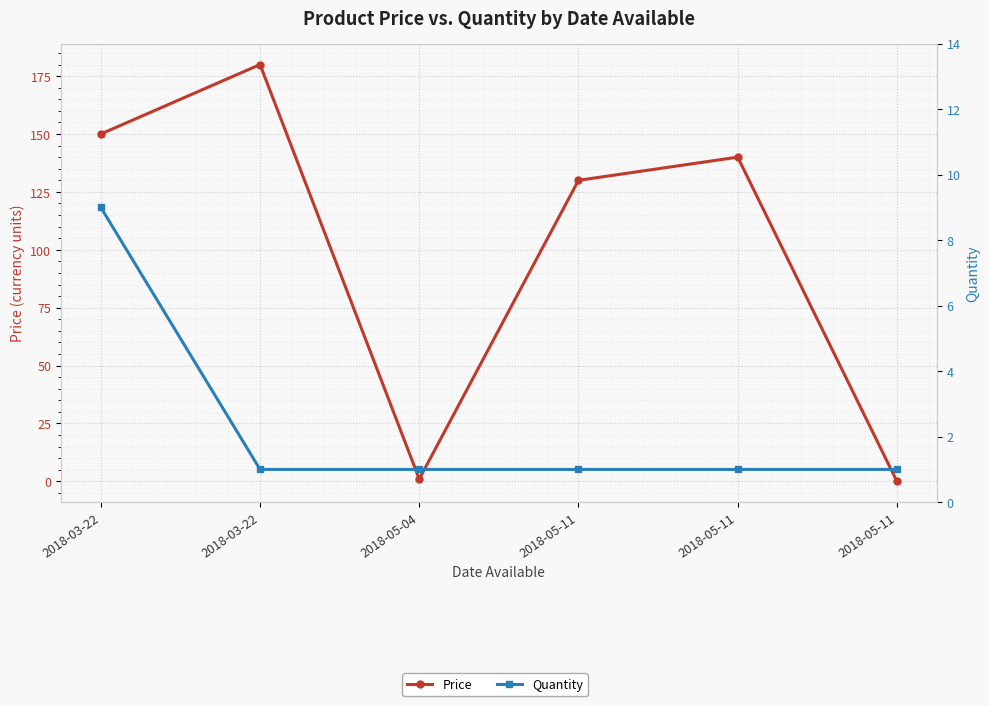

What is the label of the 4th point from the left?

2018-05-11